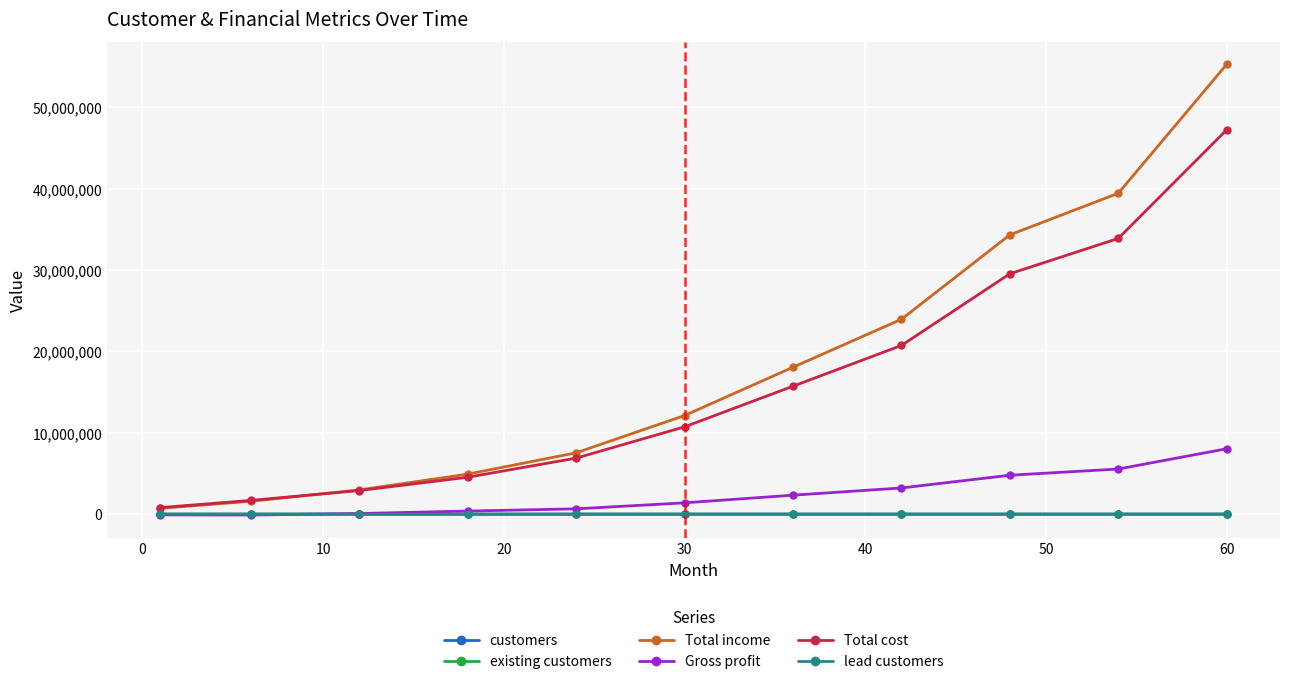

At how many categories does at least one series exceed 14571961?

5